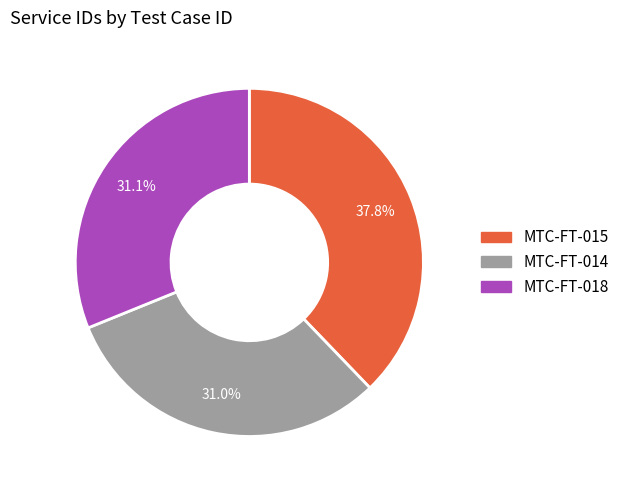

How many slices are in this pie chart?

3